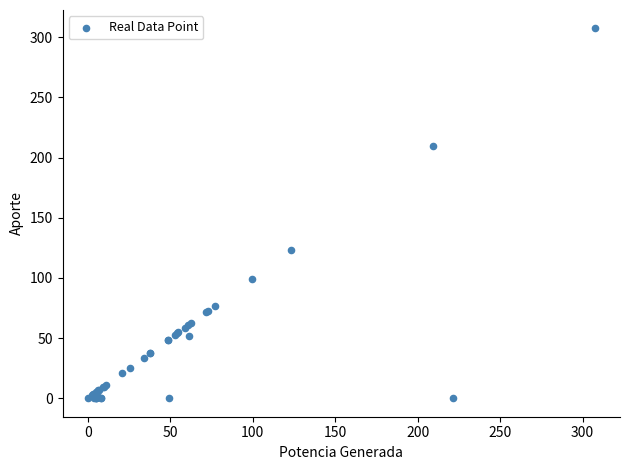

What Y value in the scatter plot is closest to 153?

123.2